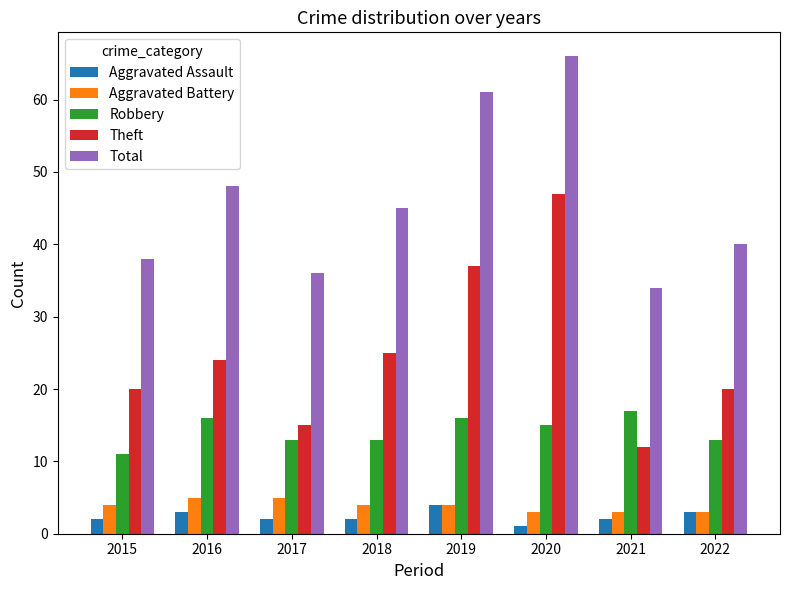

True or false: Robbery has a value of 5 at 2019.

False